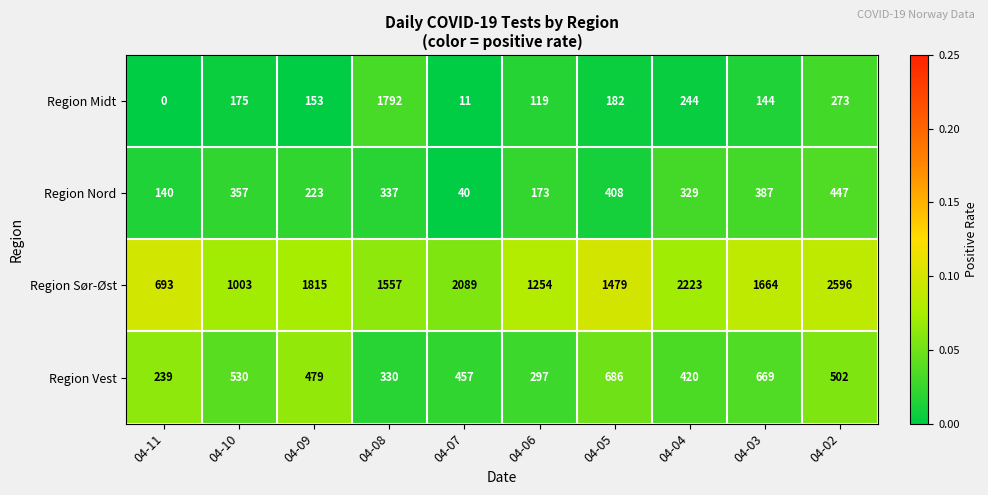

At how many categories does at least one series exceed 0?

10